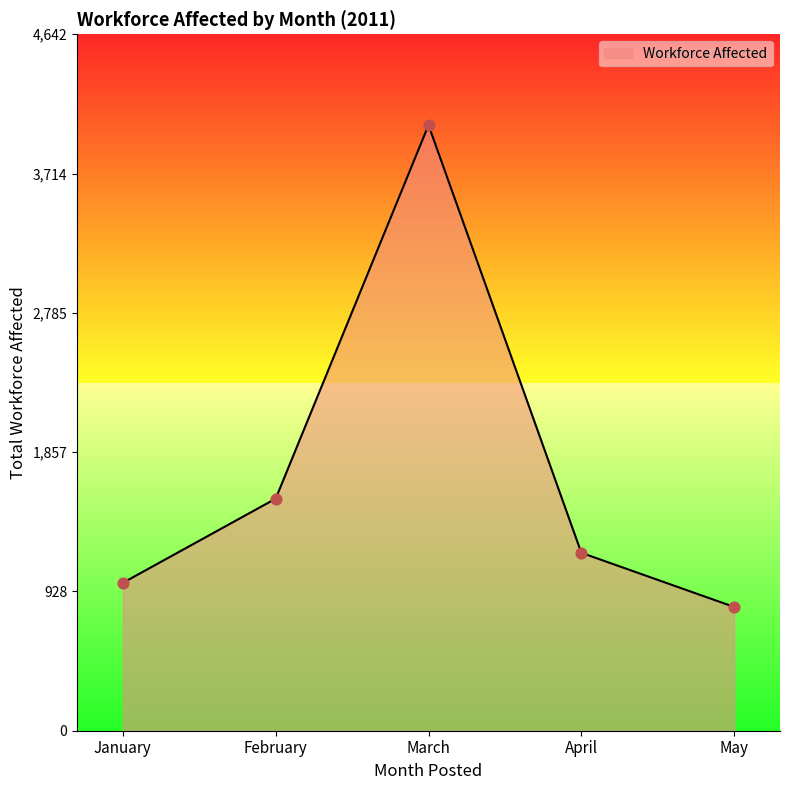

Between April and February, which is larger?

February